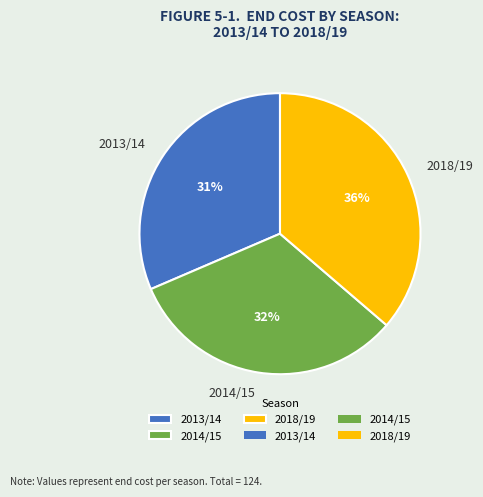

Is the sum of 2013/14 and 2014/15 greater than half?

Yes